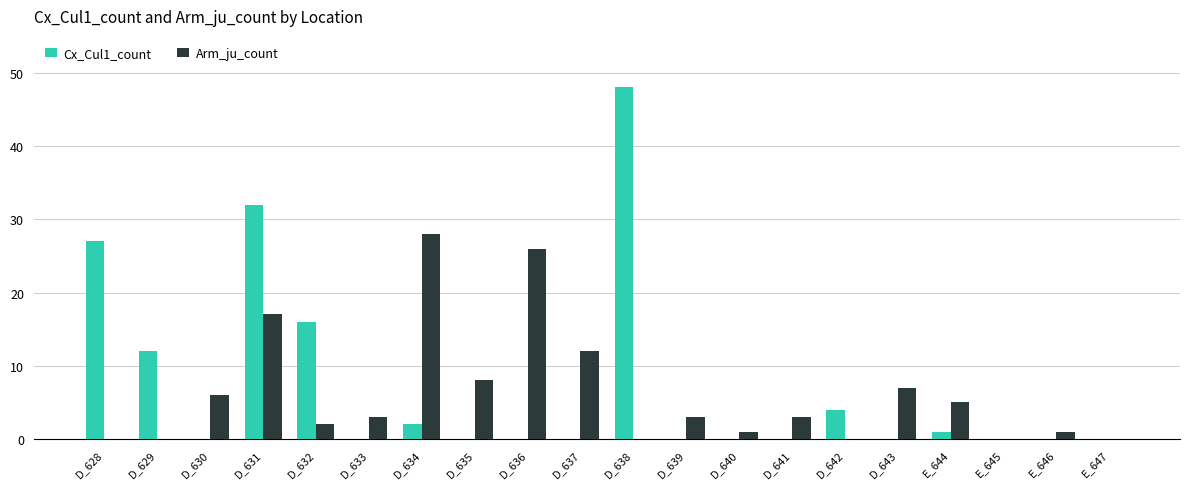

Between D_636 and D_639, which series saw the biggest shift?

Arm_ju_count